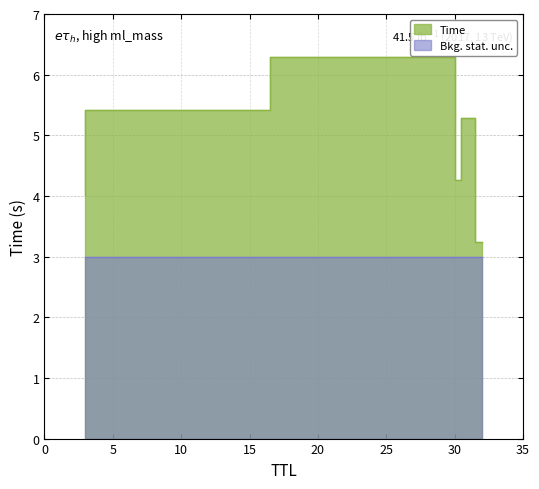

Which label corresponds to the smallest value in the chart?

32